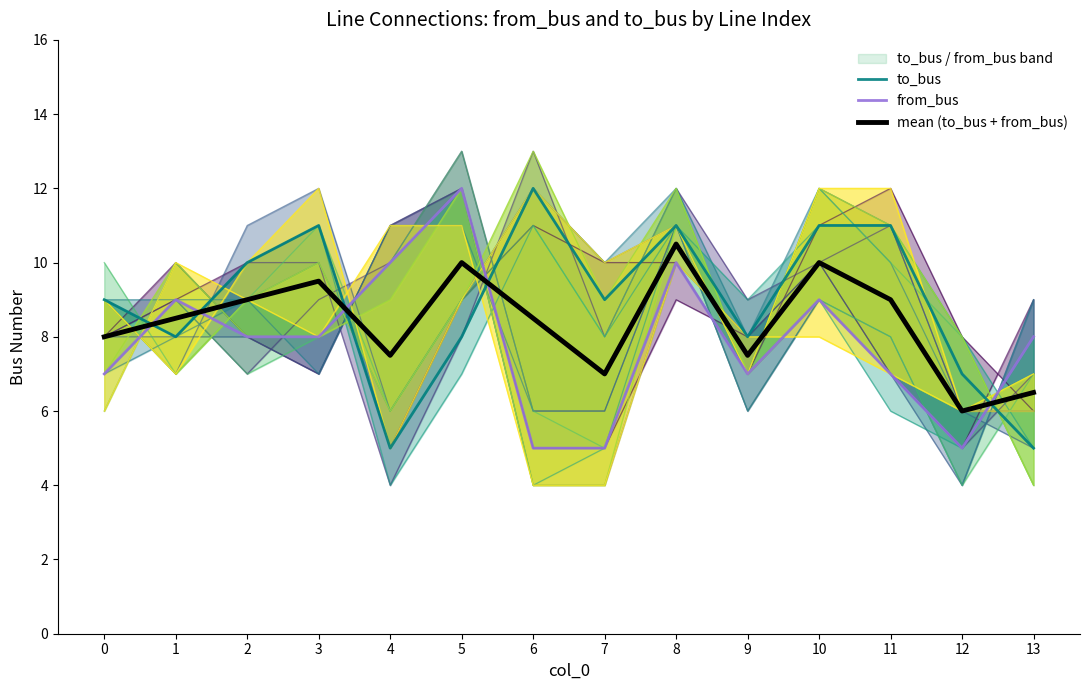

Does the chart display data point markers on the line(s)?

No